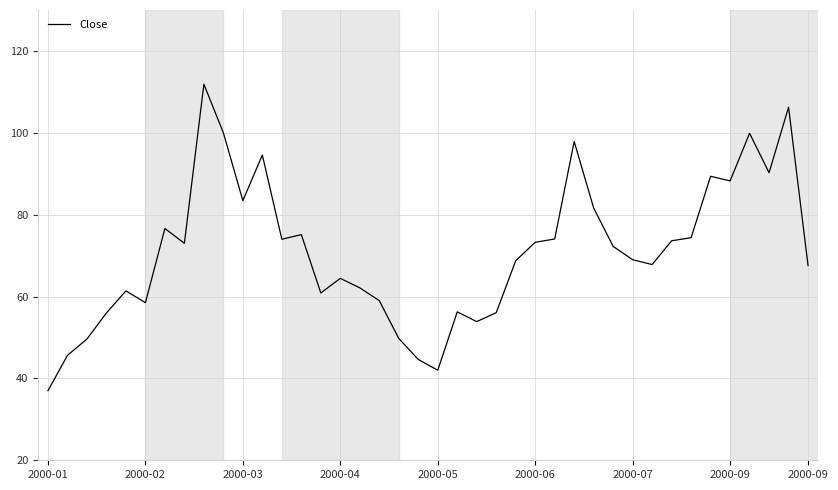

What is the difference between the maximum and minimum values?

74.9